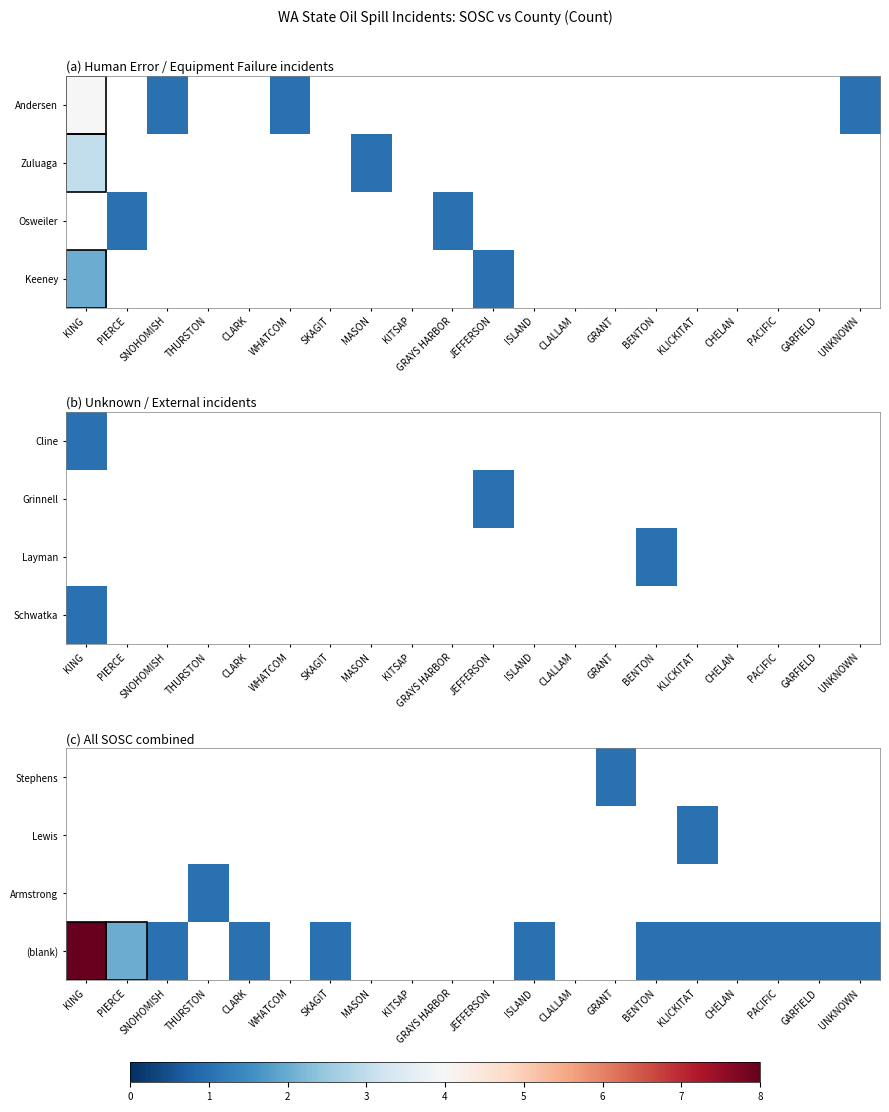

Count the number of data series in this chart.

4